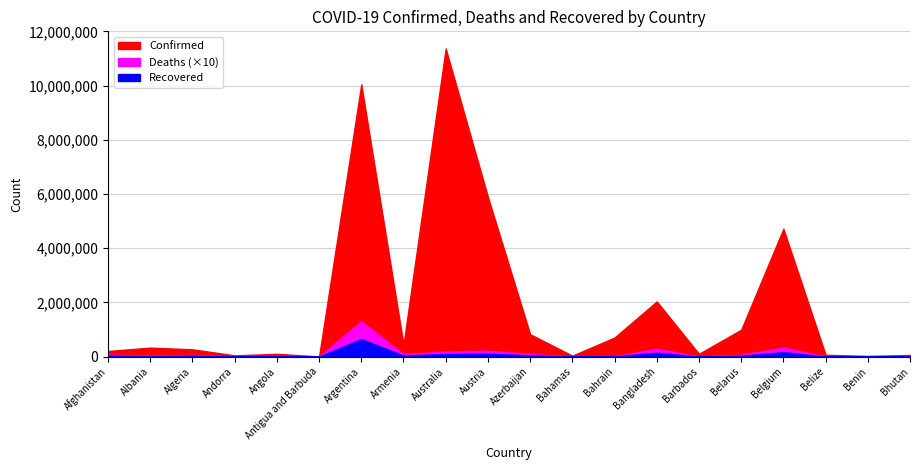

Is the value of Deaths at Andorra greater than the value of Confirmed at Australia?

No